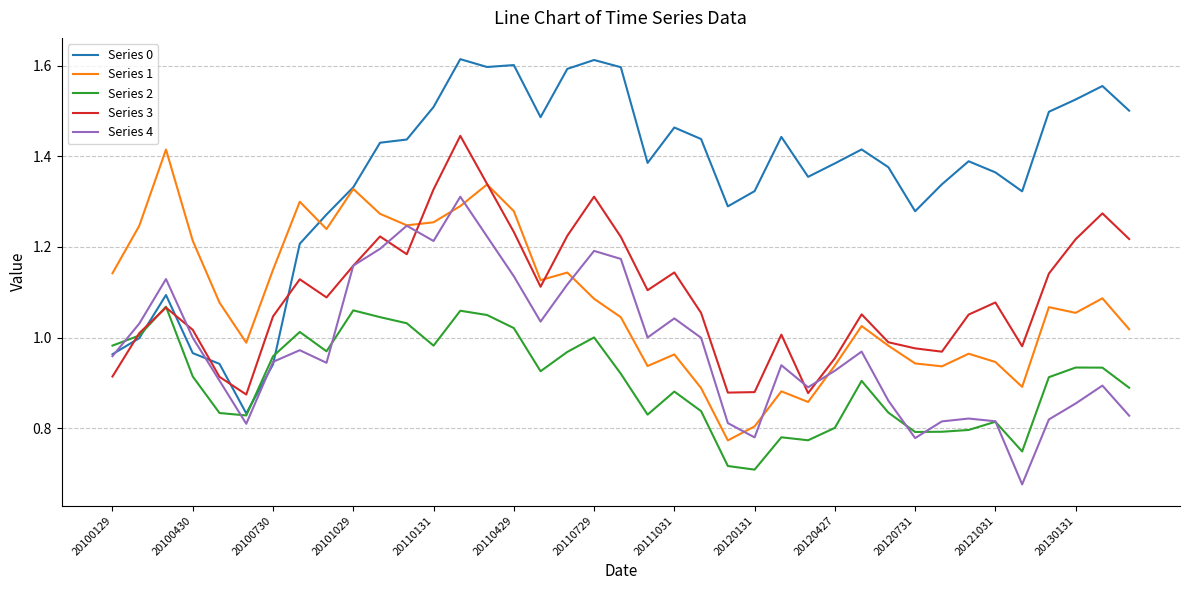

True or false: Series 1 and Series 2 intersect in this chart.

False